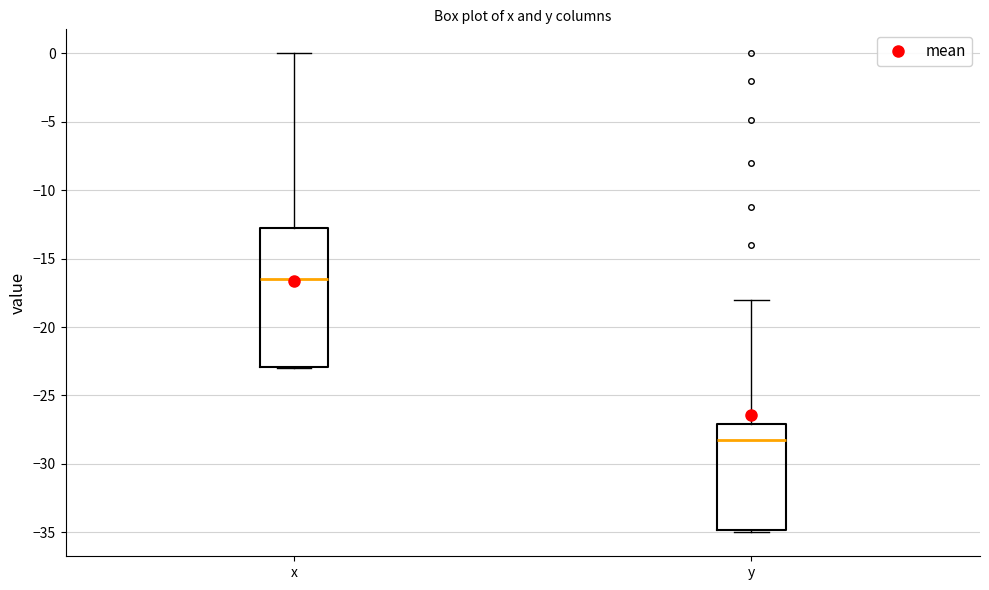

Where does the median line of the box for y sit on the y-axis? The values are not printed on the chart, so give them approximately, as read against the axis.

-28.0